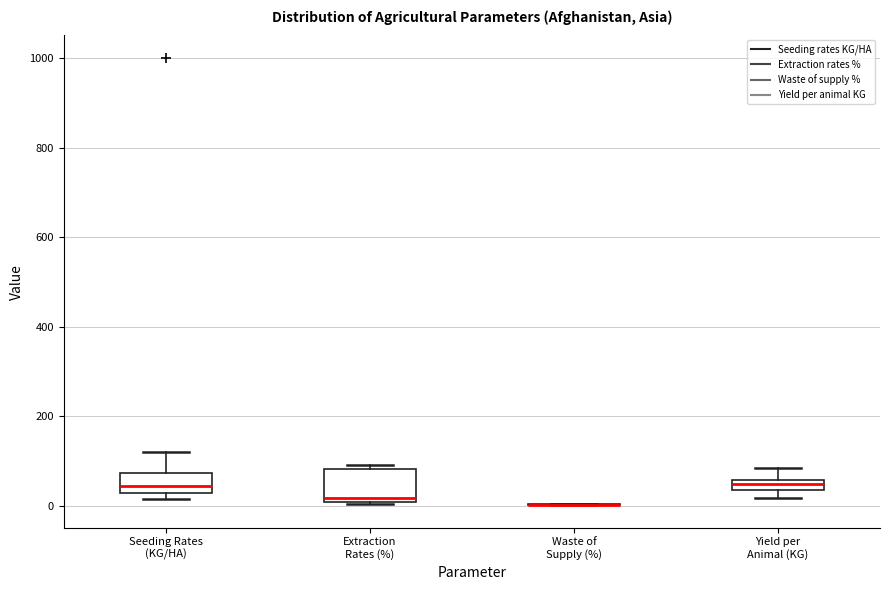

Which box is the tallest, from its lower edge to its upper edge?

Extraction Rates (%)